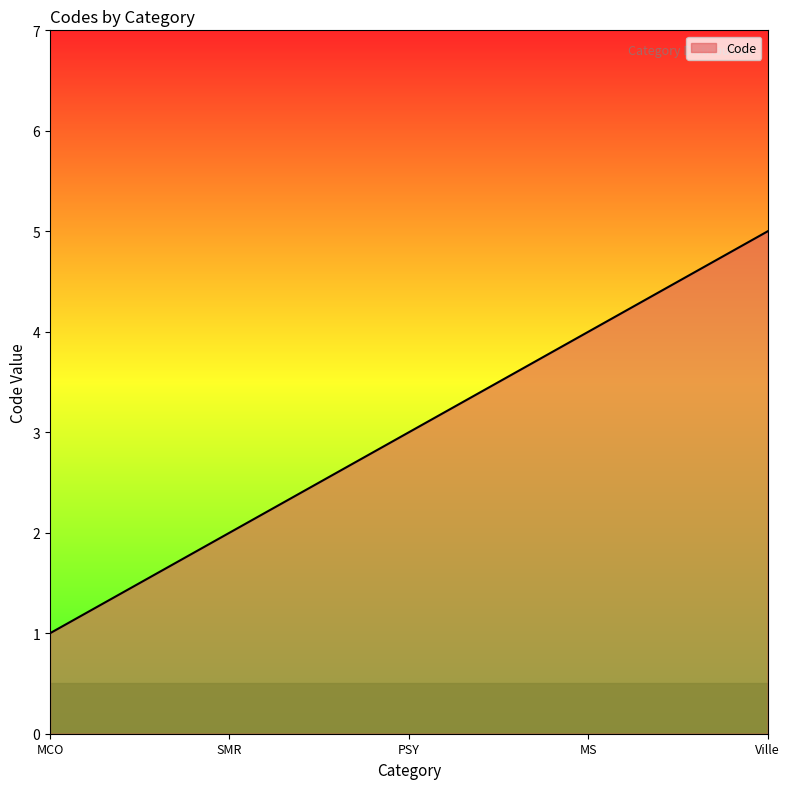

What position from the right is SMR?

4